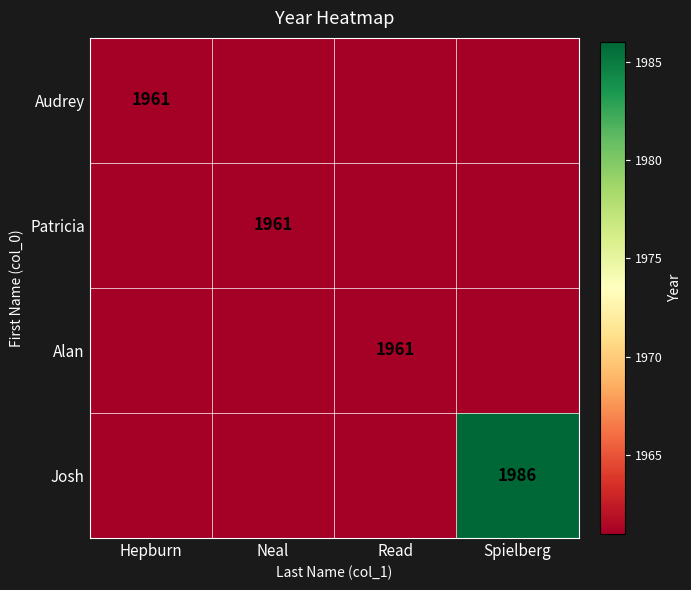

The value of Alan at Read is 1961. True or false?

True